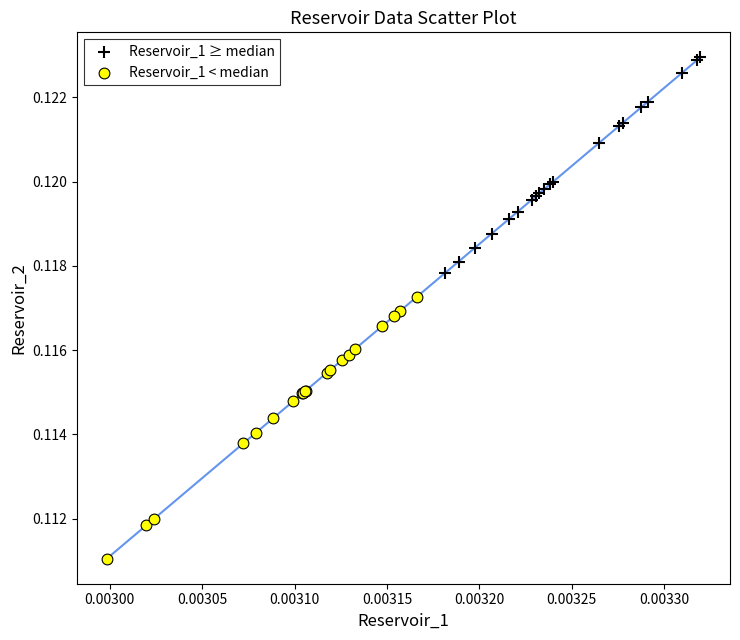

Which series contains the highest Y value?

Reservoir_1 ≥ median